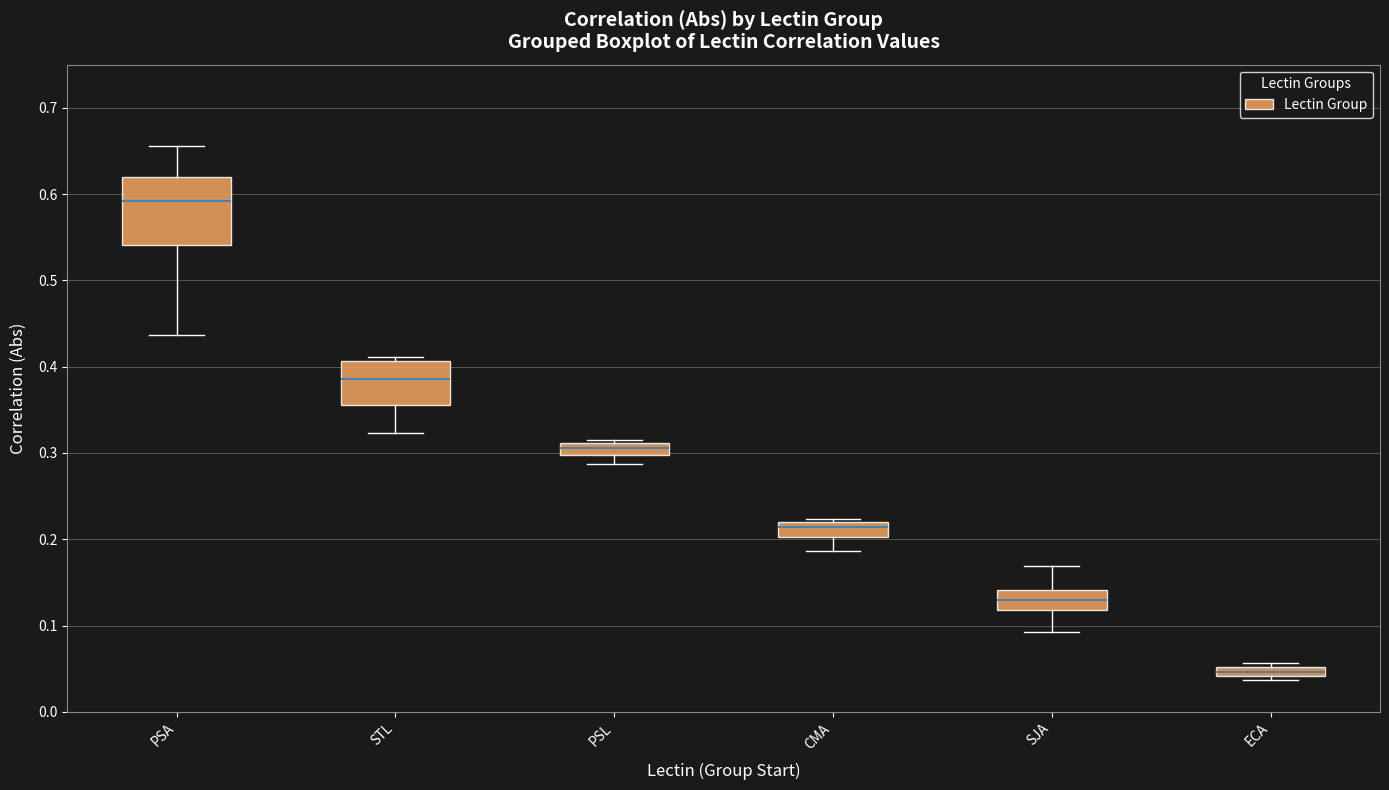

Where is the lower edge of the box for SJA on the y-axis? The values are not printed on the chart, so give them approximately, as read against the axis.

0.12